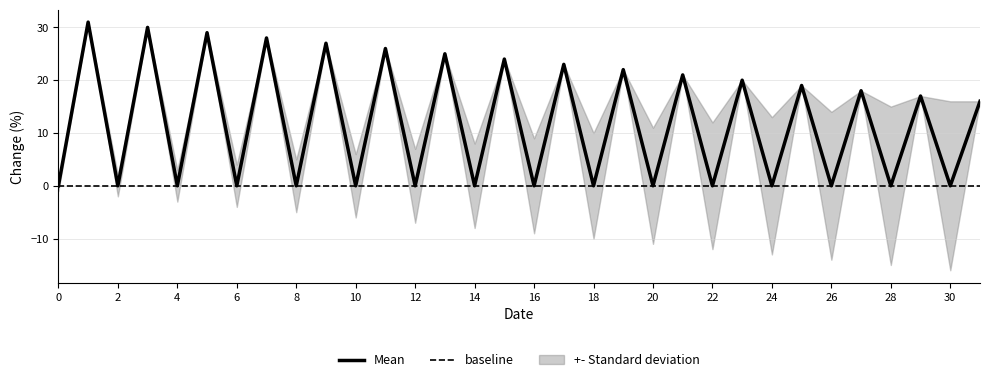

The value at 19 is 35. True or false?

False